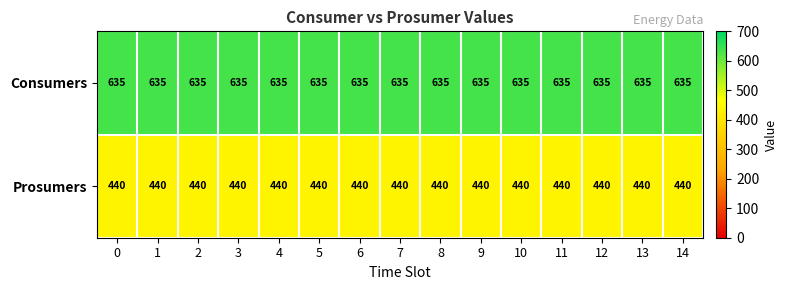

Rank the series by their average value, from lowest to highest.

Prosumers, Consumers